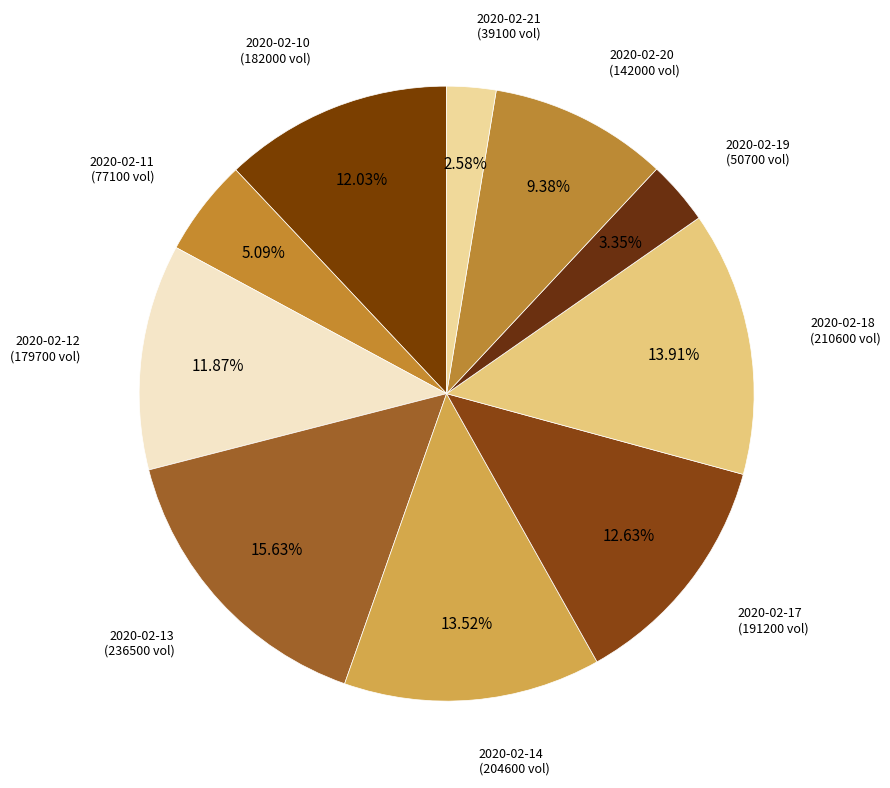

To the nearest percent, what portion does 2020-02-13 represent?

16%